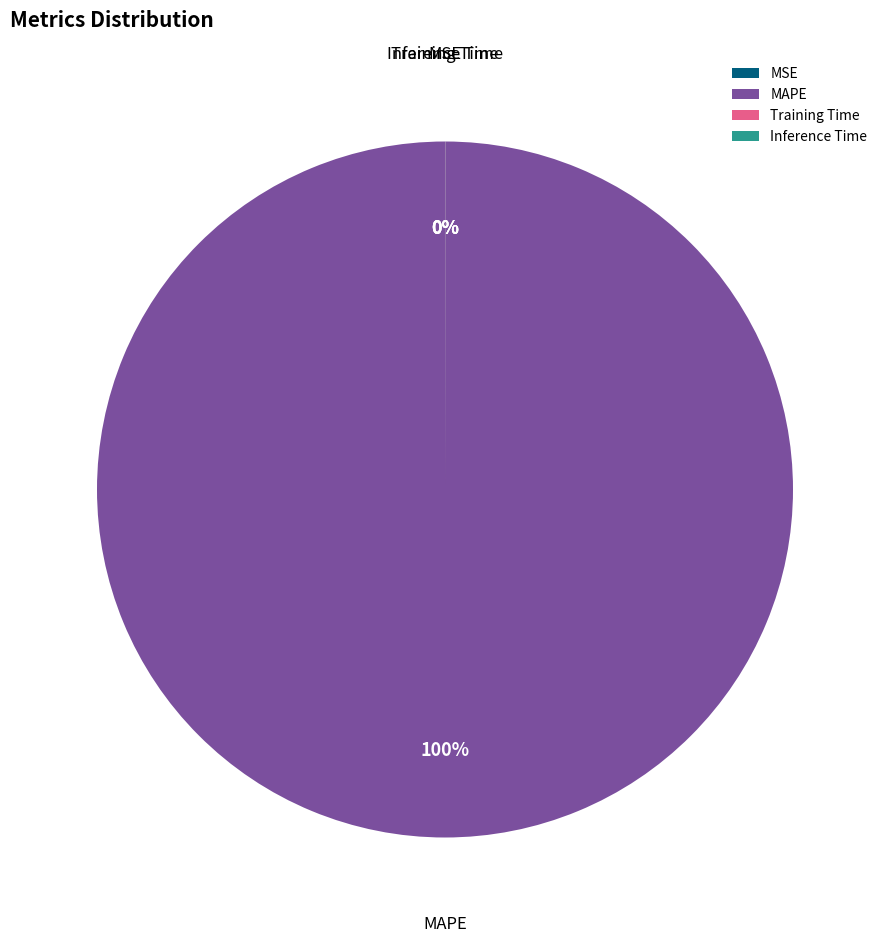

Is there any slice that represents more than half of the pie?

Yes